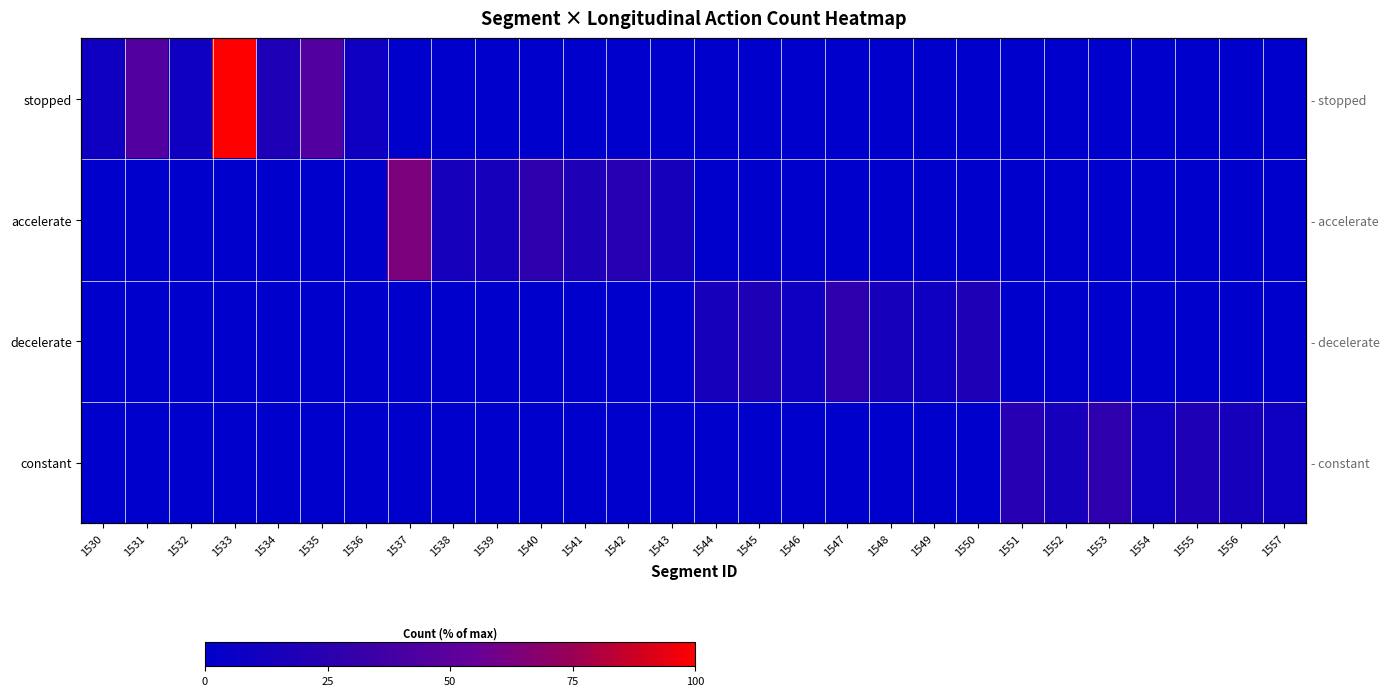

Is the value of accelerate at 1546 greater than the value of stopped at 1555?

No